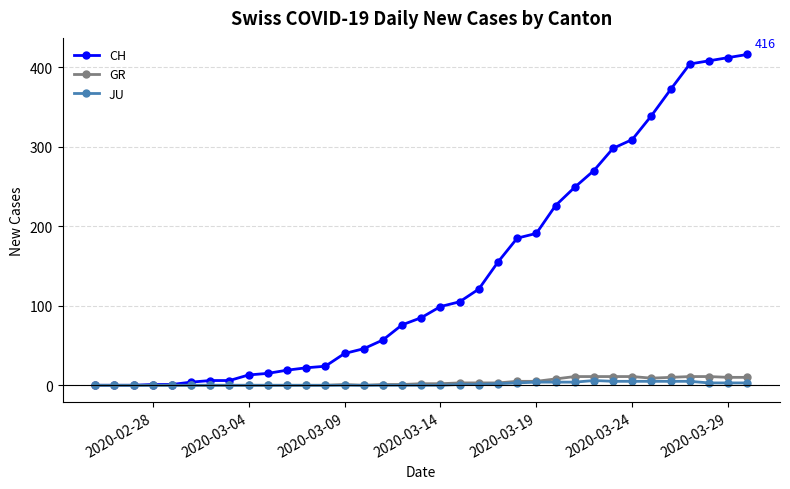

What is the maximum value shown in the chart?

416